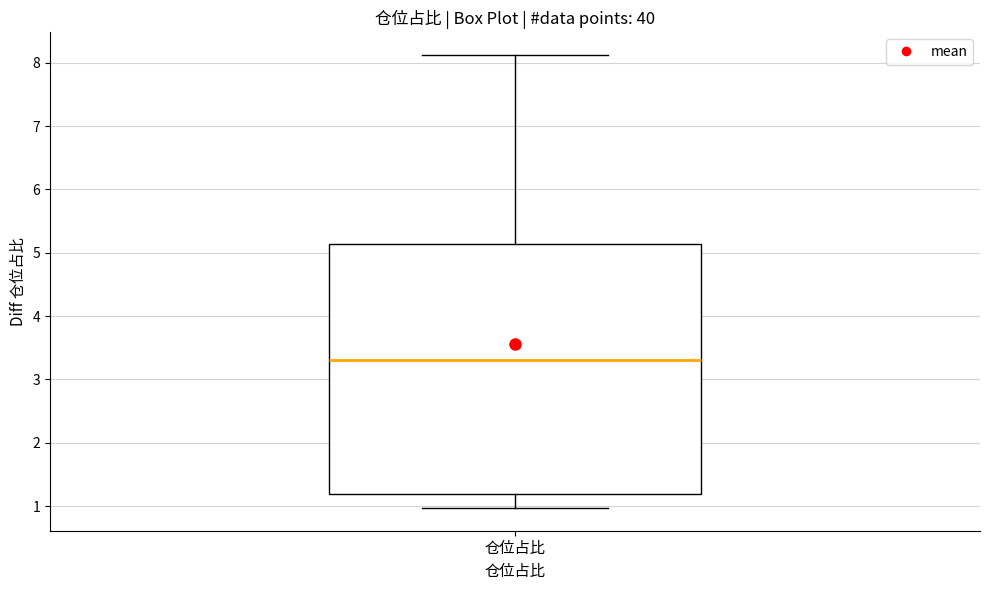

Where does the lower whisker of the box for 仓位占比 end on the y-axis? The values are not printed on the chart, so give them approximately, as read against the axis.

1.0